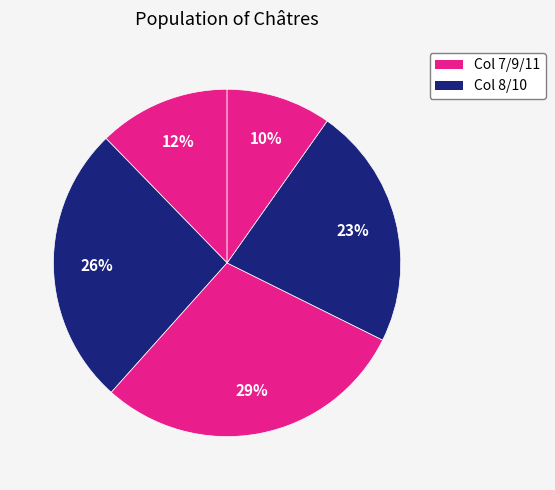

How many segments does this pie chart have?

5